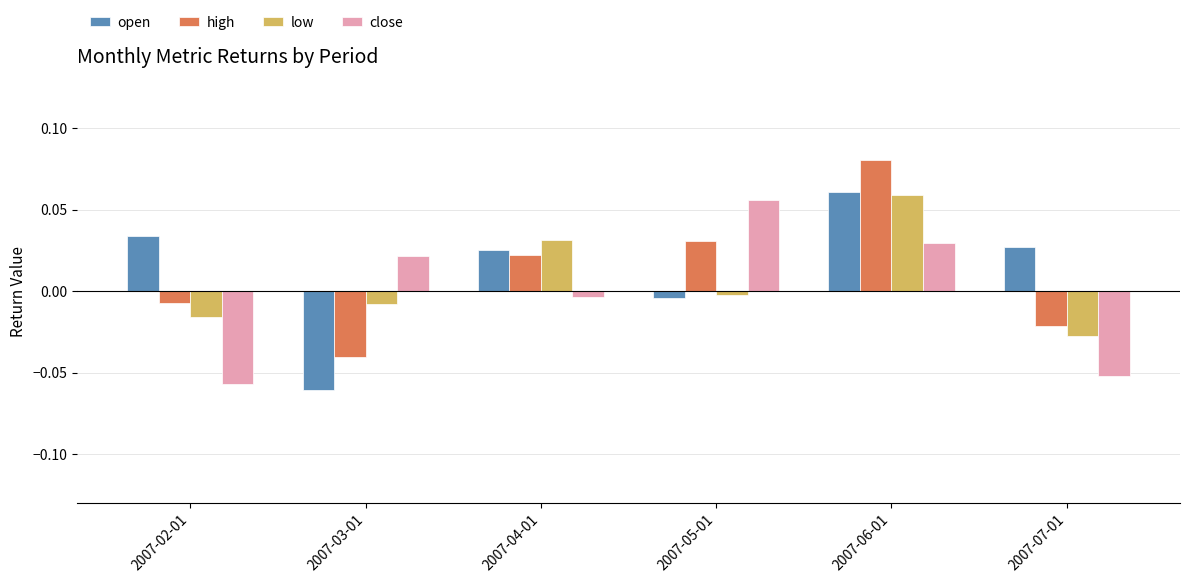

The low series shows 0.0 at 2007-04-01. True or false?

True